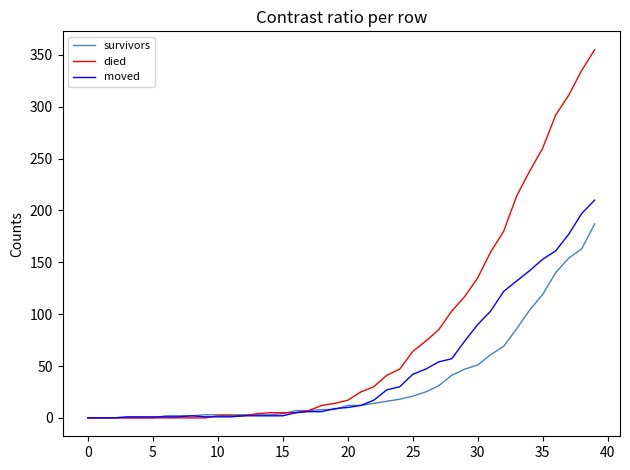

What is the maximum value for died?

355